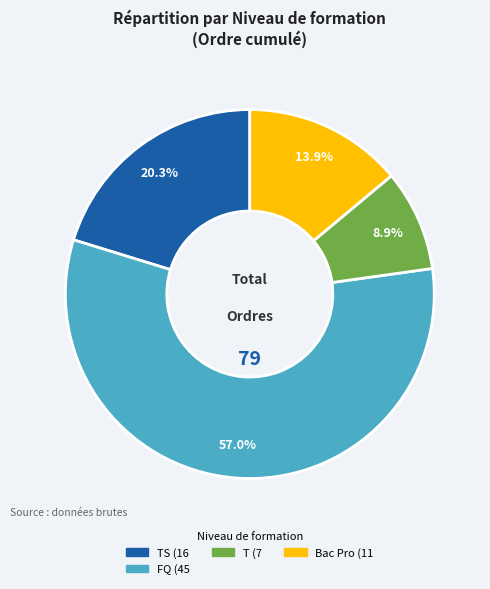

Is there any slice that represents more than half of the pie?

Yes